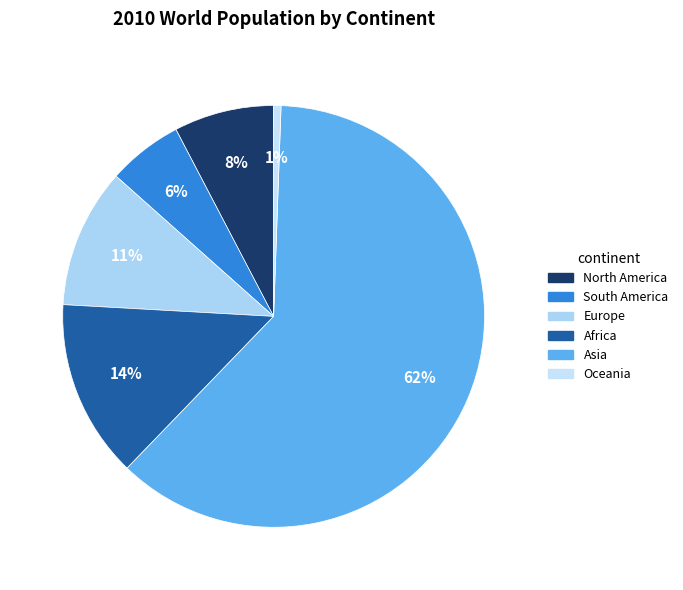

The Oceania slice represents 1% of the pie. True or false?

True